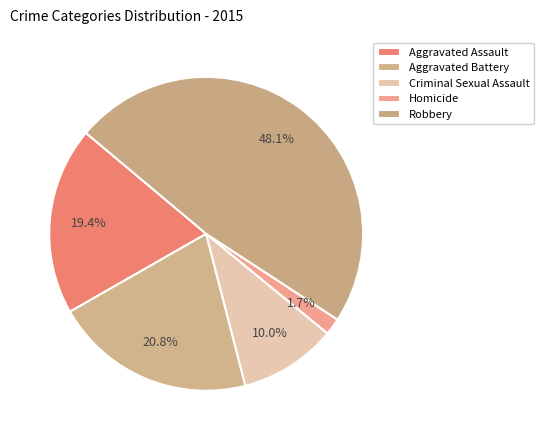

Do Aggravated Battery and Aggravated Assault together represent more than half of the pie?

No